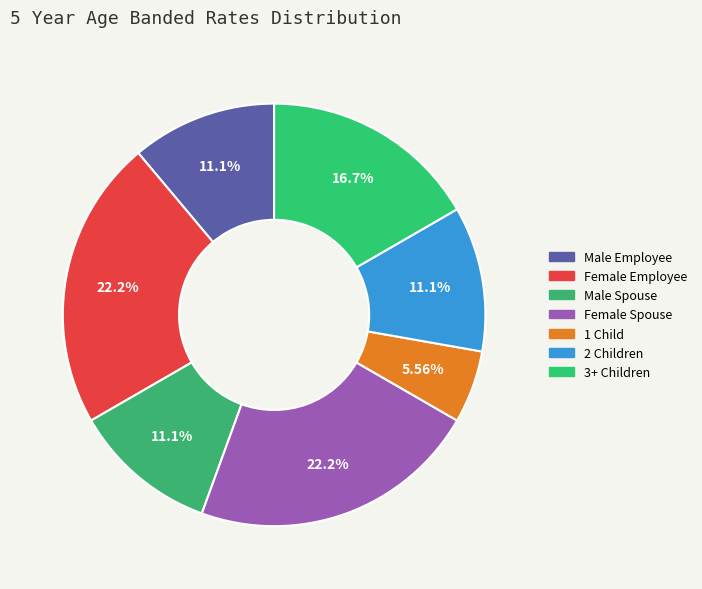

Is the sum of 1 Child and Male Employee greater than half?

No